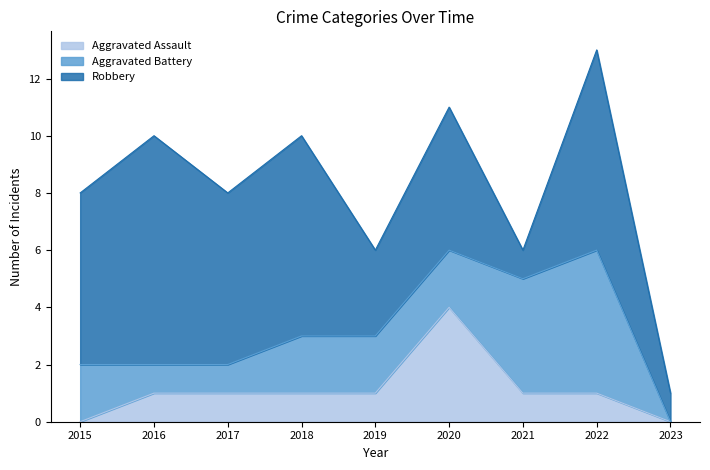

True or false: Aggravated Assault and Robbery cross at least once.

False